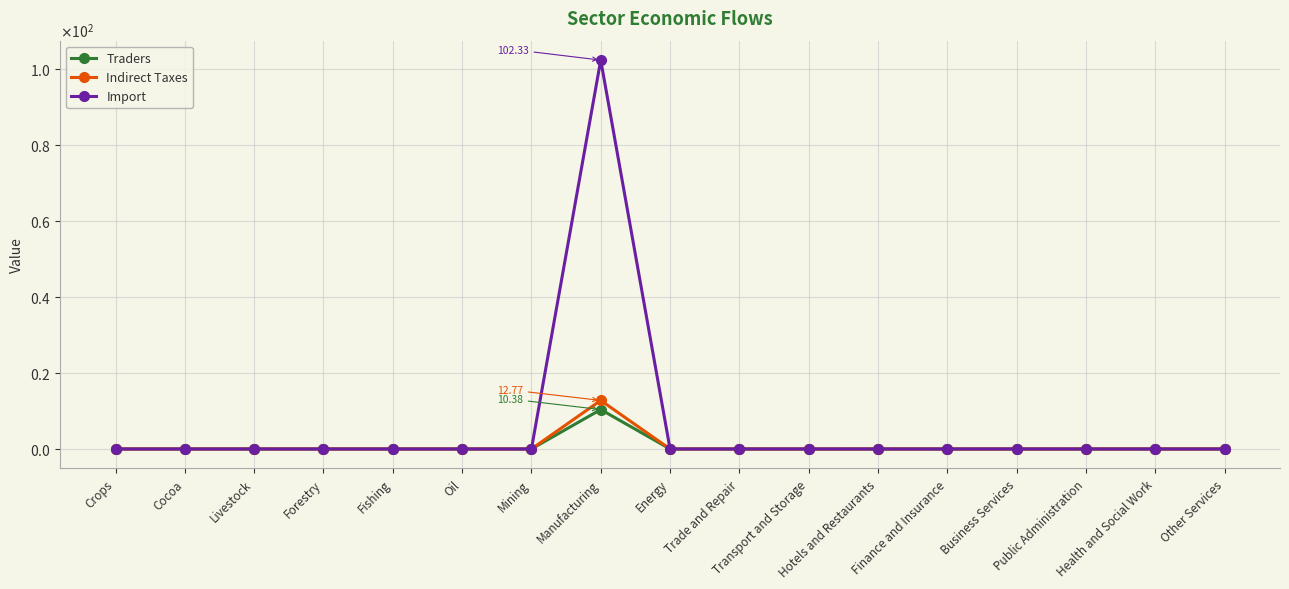

Between Finance and Insurance and Other Services, which series saw the biggest shift?

Import